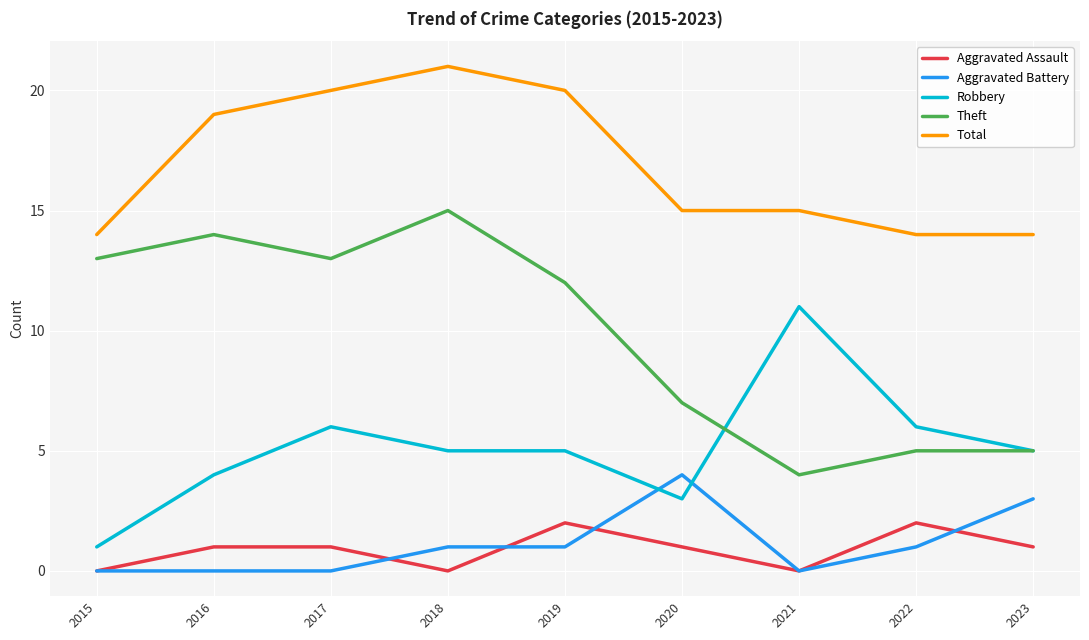

Is it true that Robbery equals 4 at 2016?

True